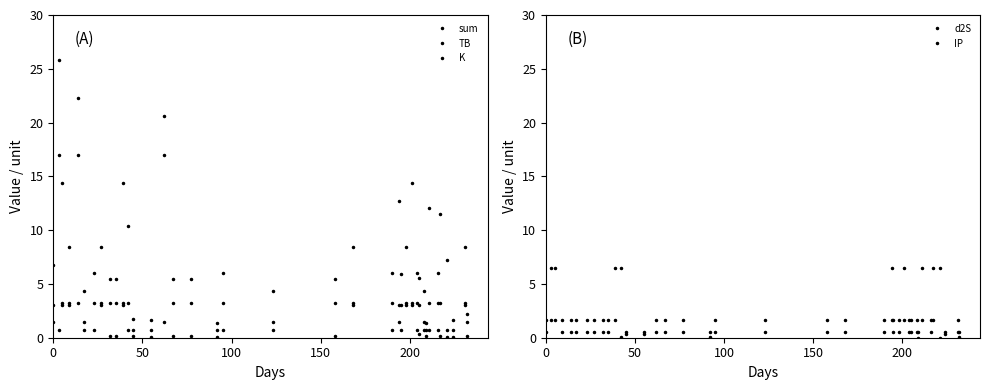

True or false: d2S and K intersect in this chart.

True